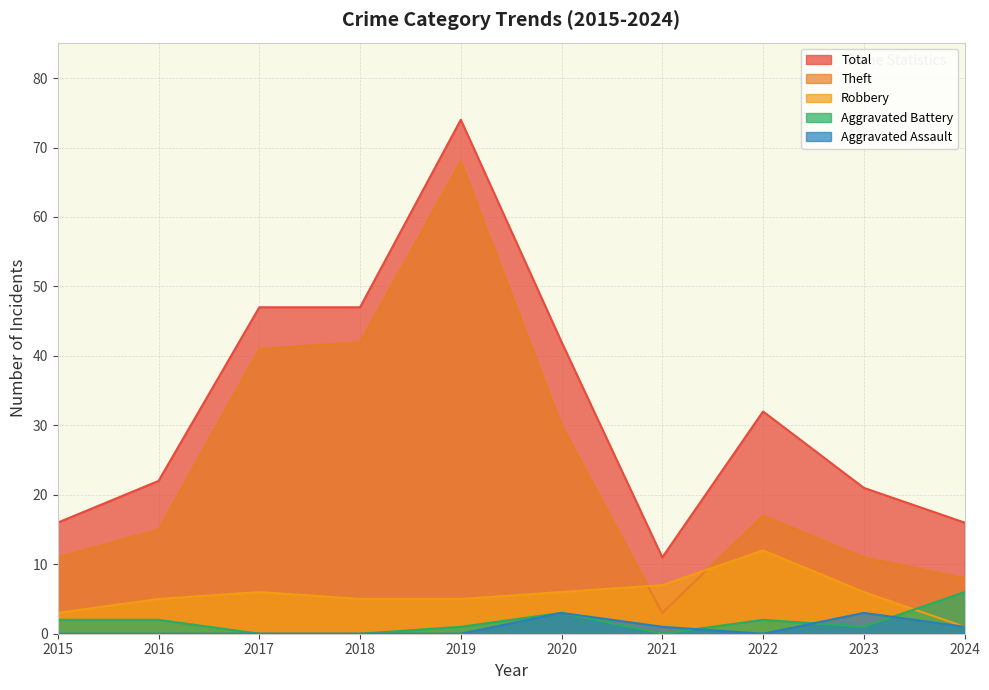

What are all the series names shown in the legend?

Total, Theft, Robbery, Aggravated Battery, Aggravated Assault